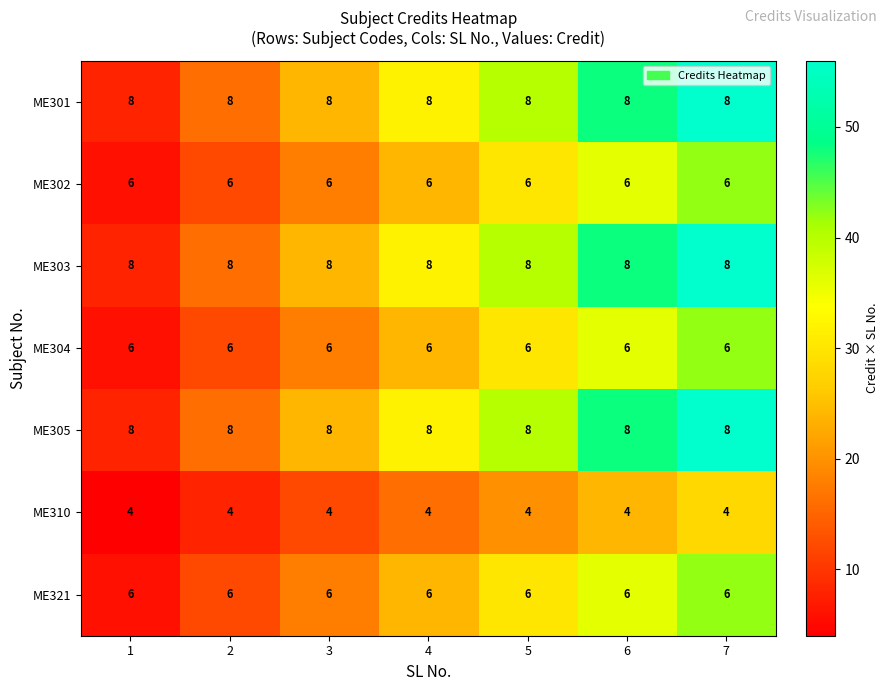

What is the approximate value of ME301 at 7?

8